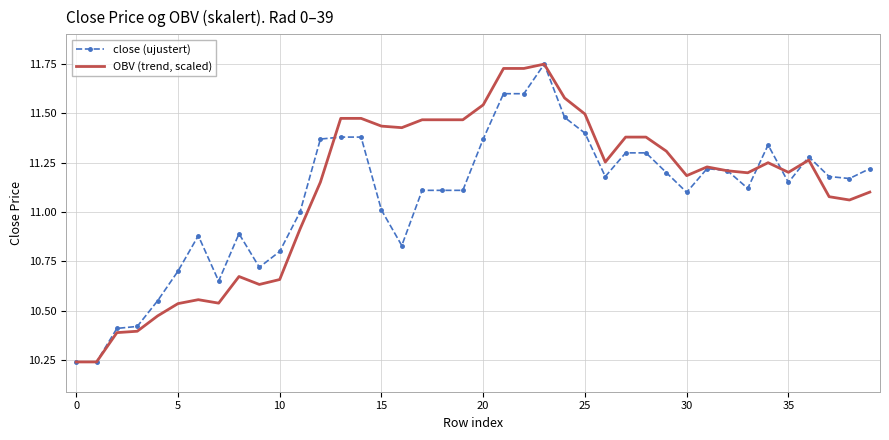

Rank the series by their average value, from lowest to highest.

close (ujustert), OBV (trend, scaled)